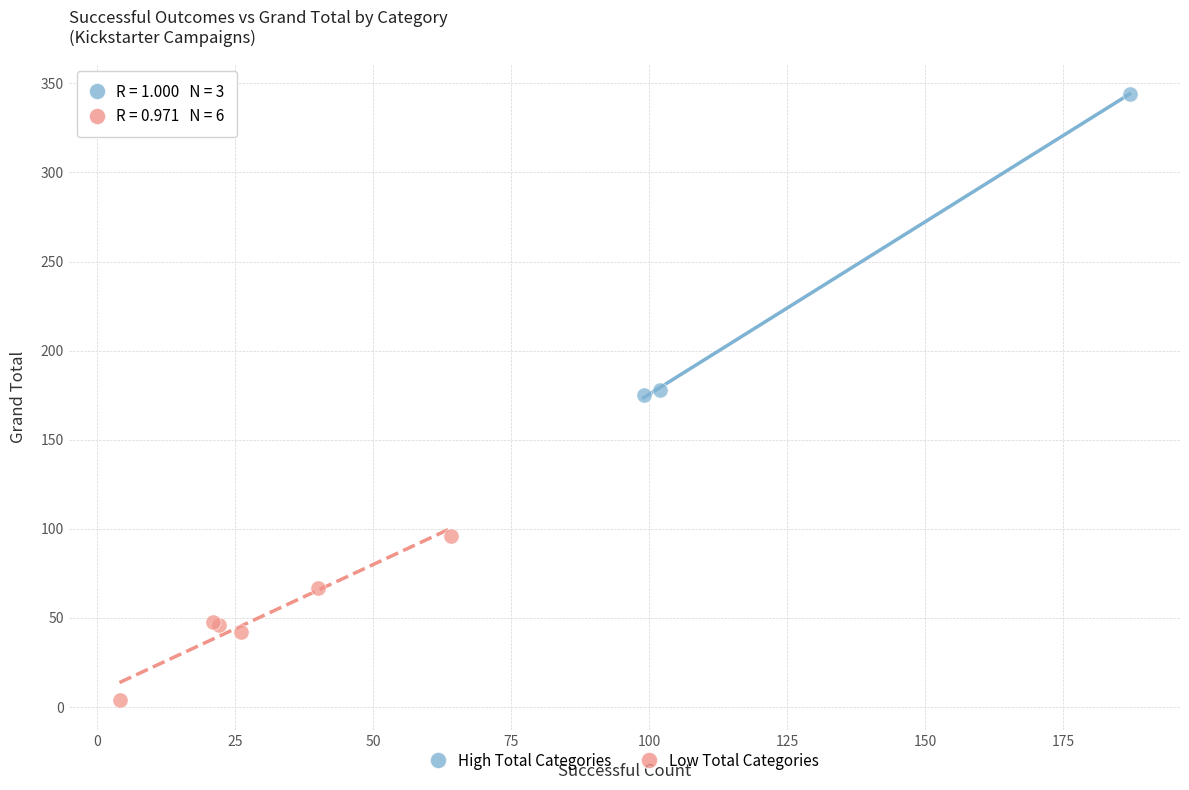

Which series has the largest Y range (max minus min)?

High Total Categories